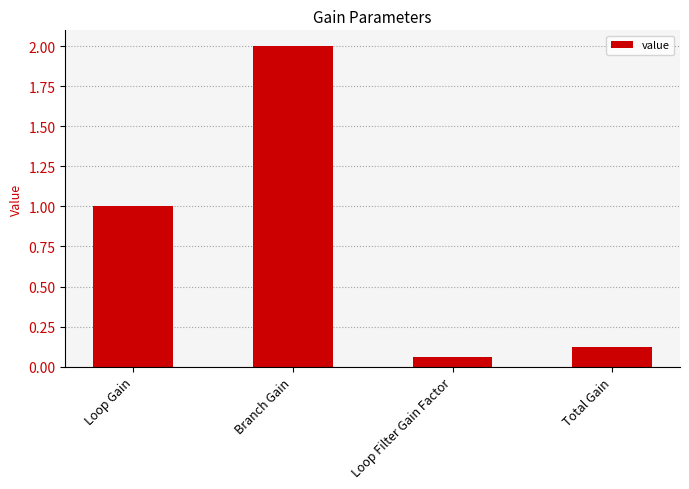

Which category has the highest value across all series?

Branch Gain